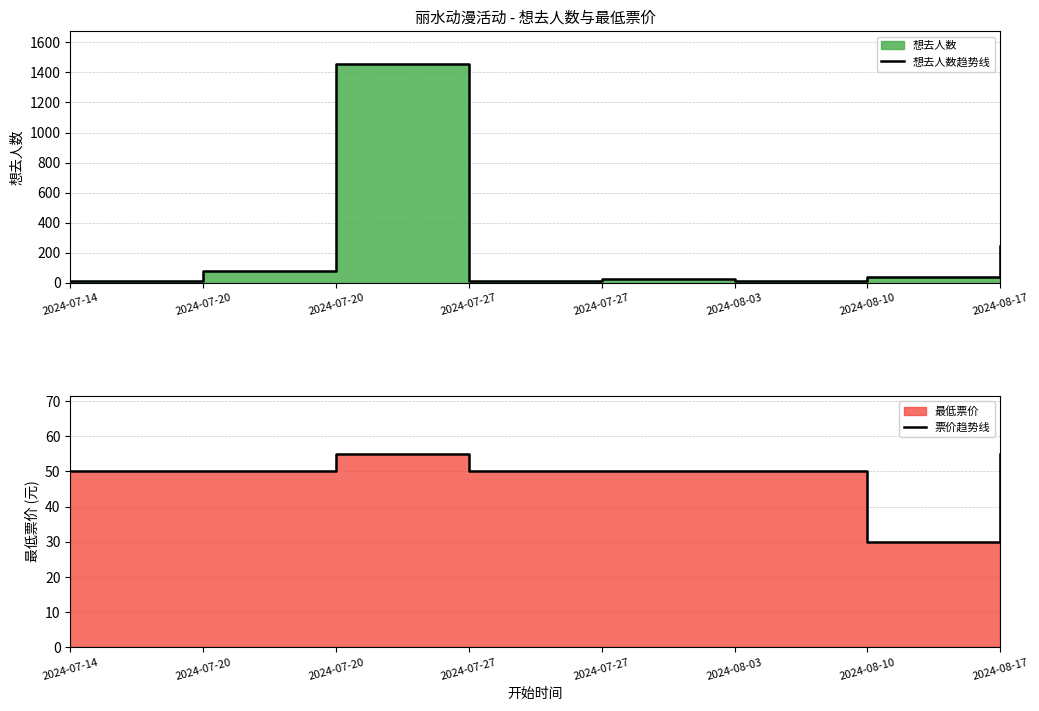

List the labels in order of 票价趋势线 value, largest first.

2024-07-20, 2024-08-17, 2024-07-14, 2024-07-20, 2024-07-27, 2024-07-27, 2024-08-03, 2024-08-10